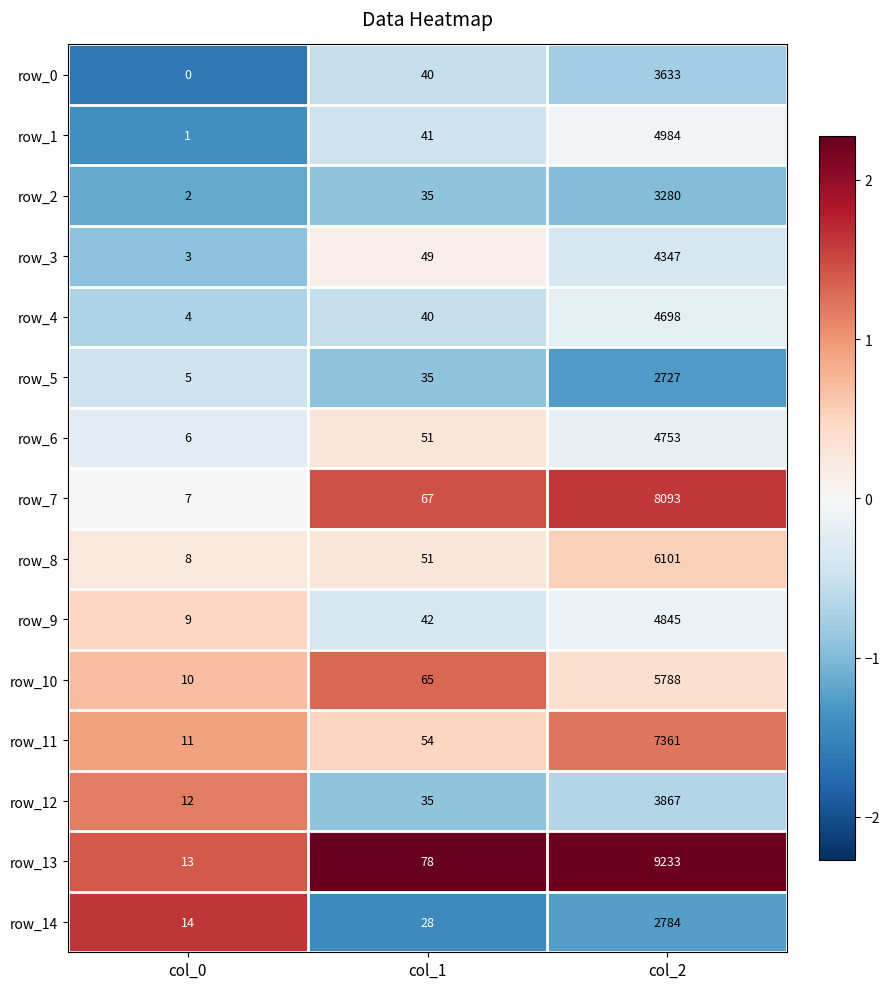

What is the maximum value for row_11?

7361